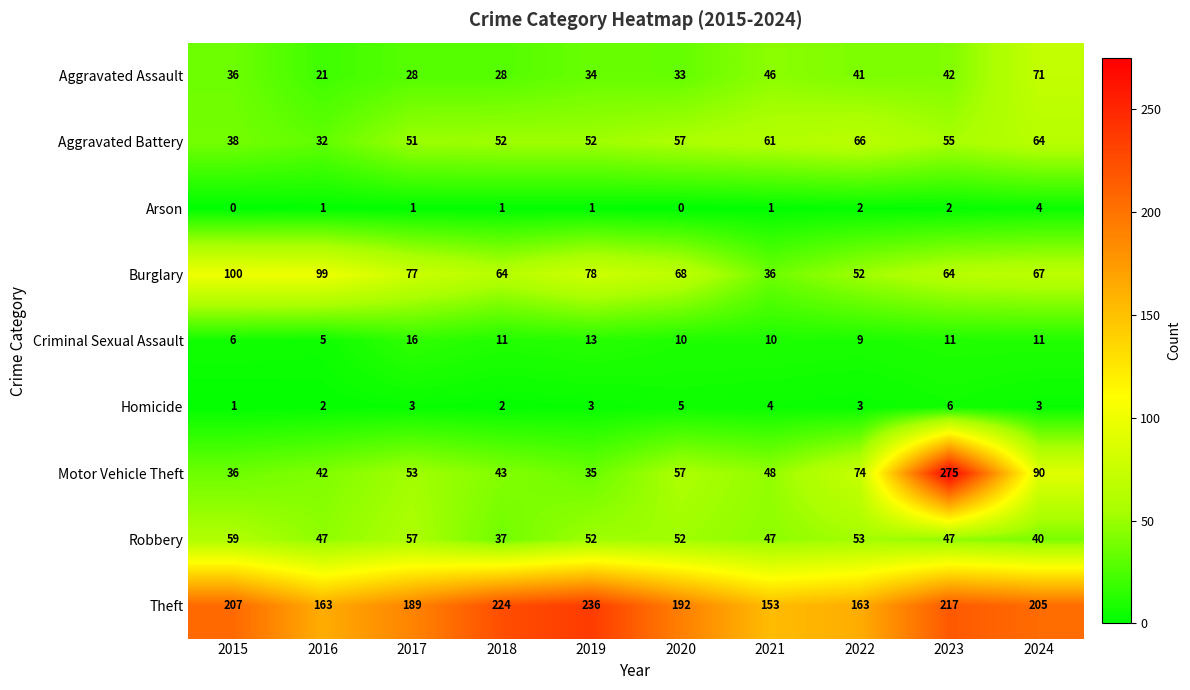

The Robbery series shows 52 at 2020. True or false?

True